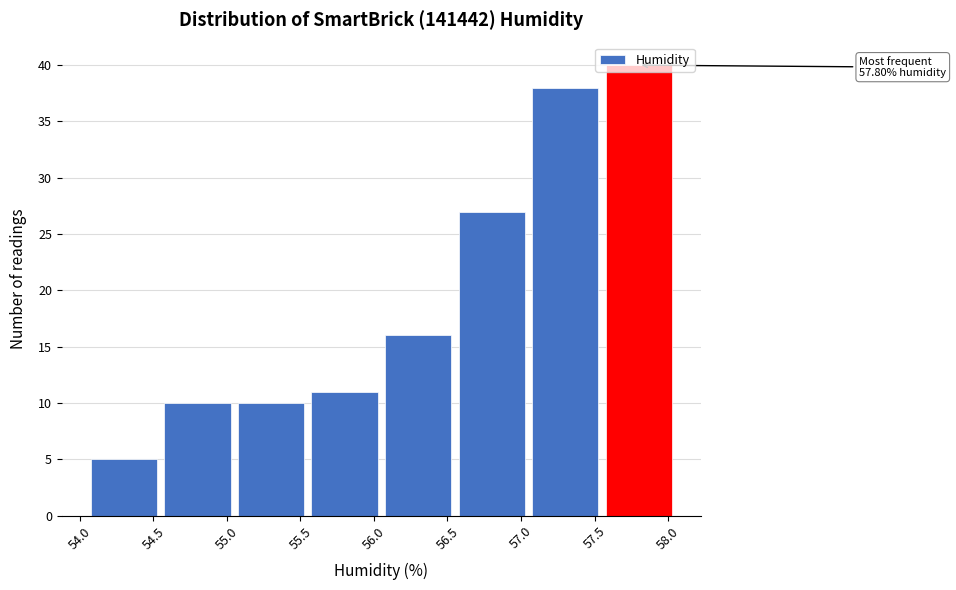

Which range on the x-axis has the tallest bar?

57.55 to 58.05